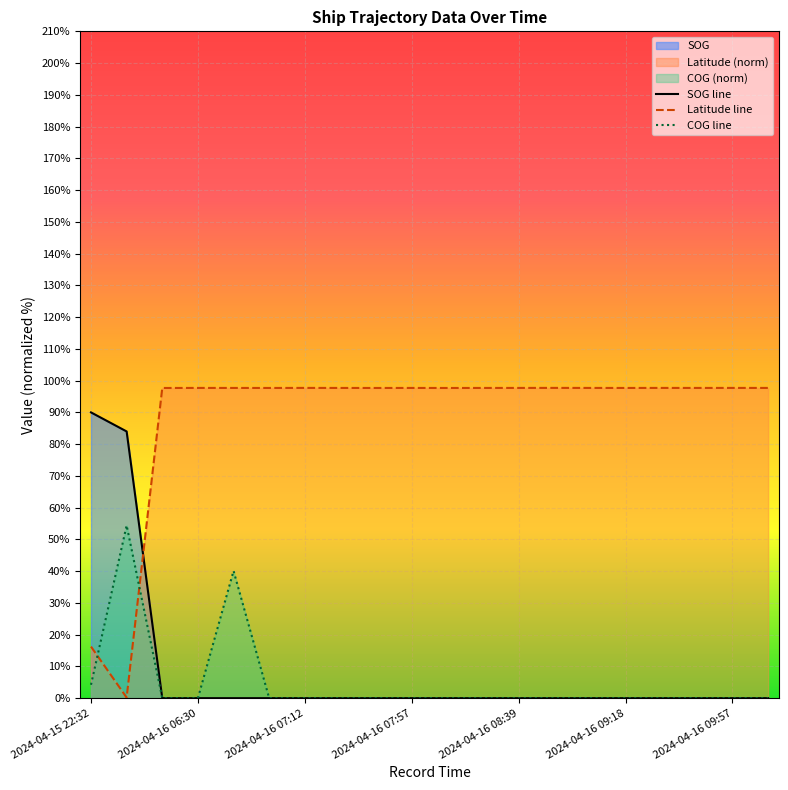

Which series has the largest total across all categories?

Latitude line